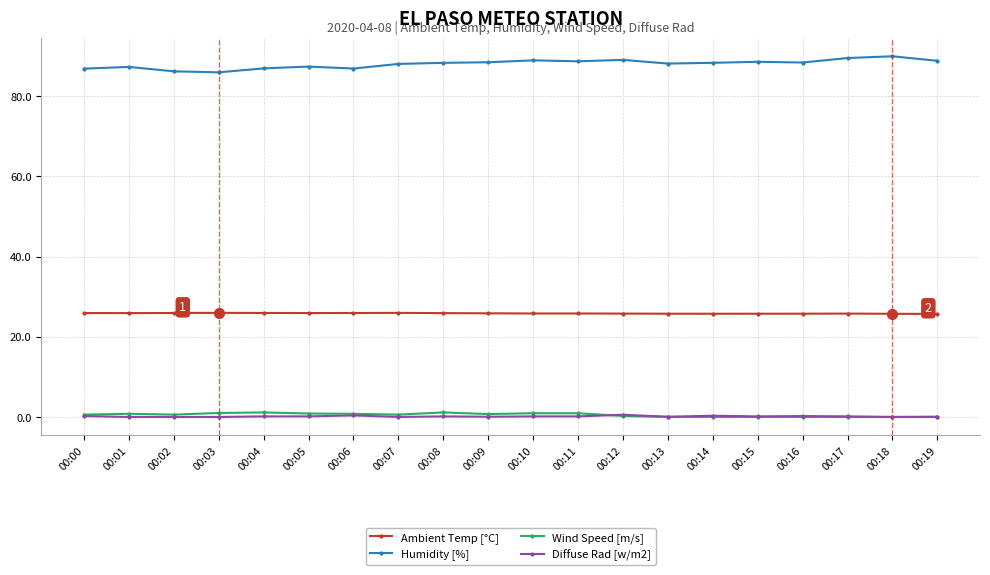

The value of Humidity [%] at 00:01 is 149.1. True or false?

False